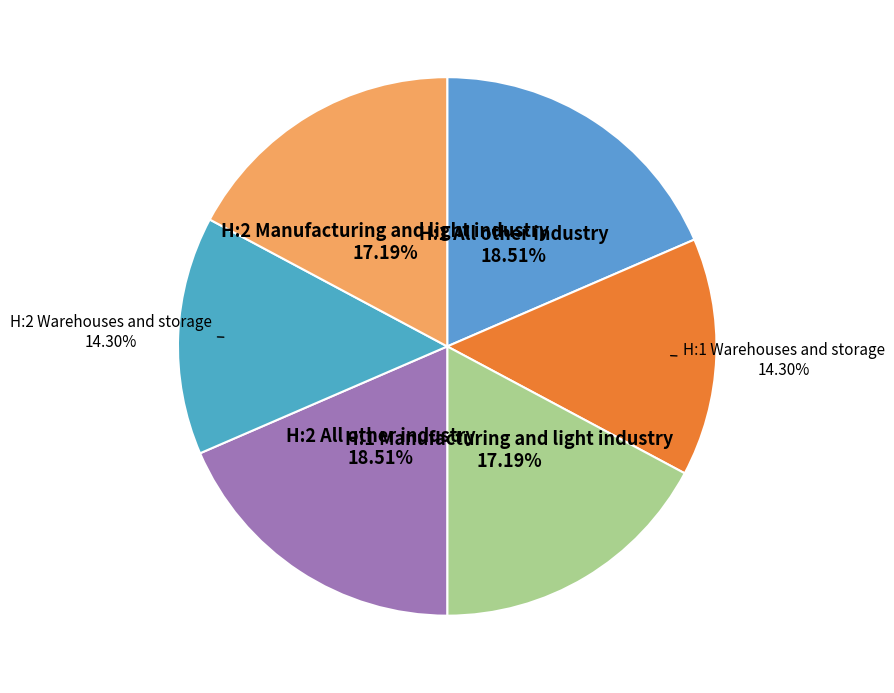

Count the number of slices in the pie.

6